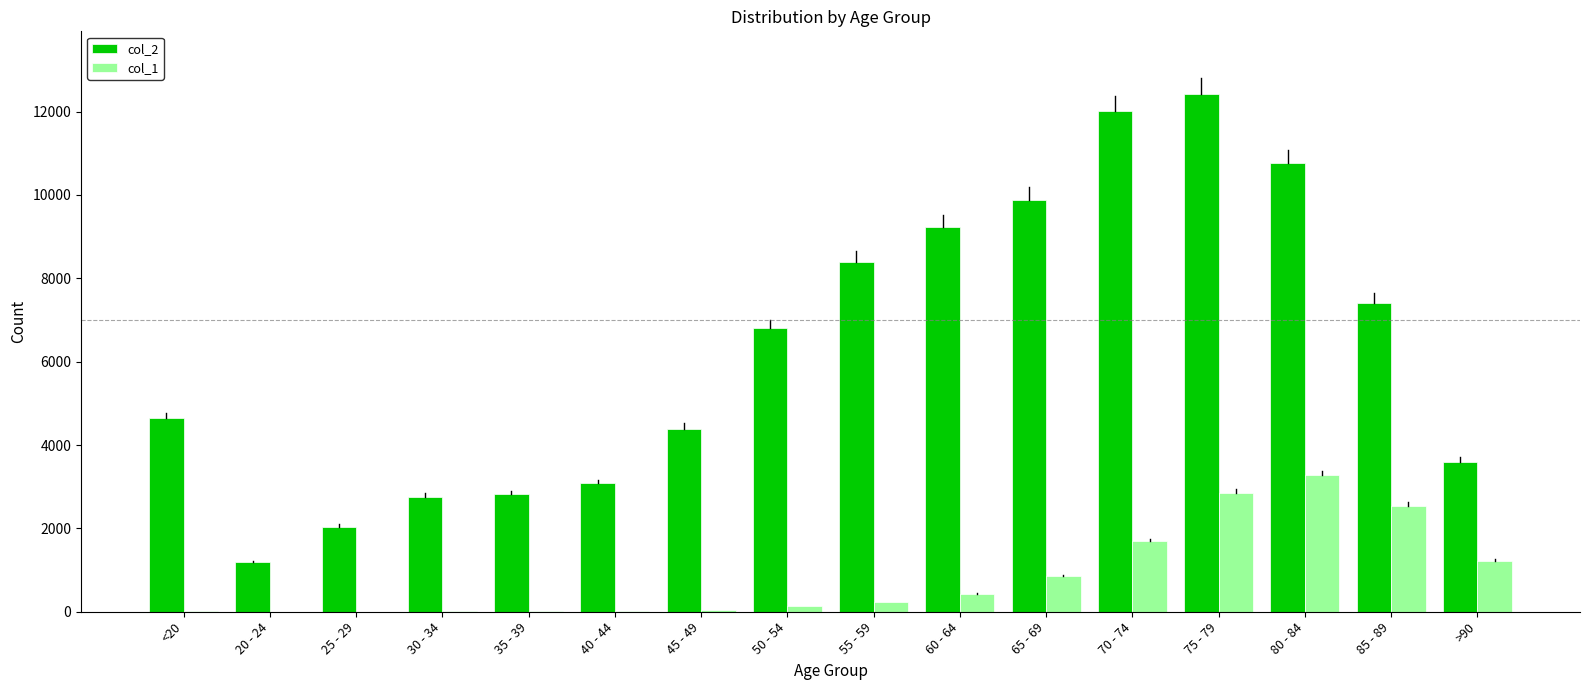

How many series are shown in this chart?

2